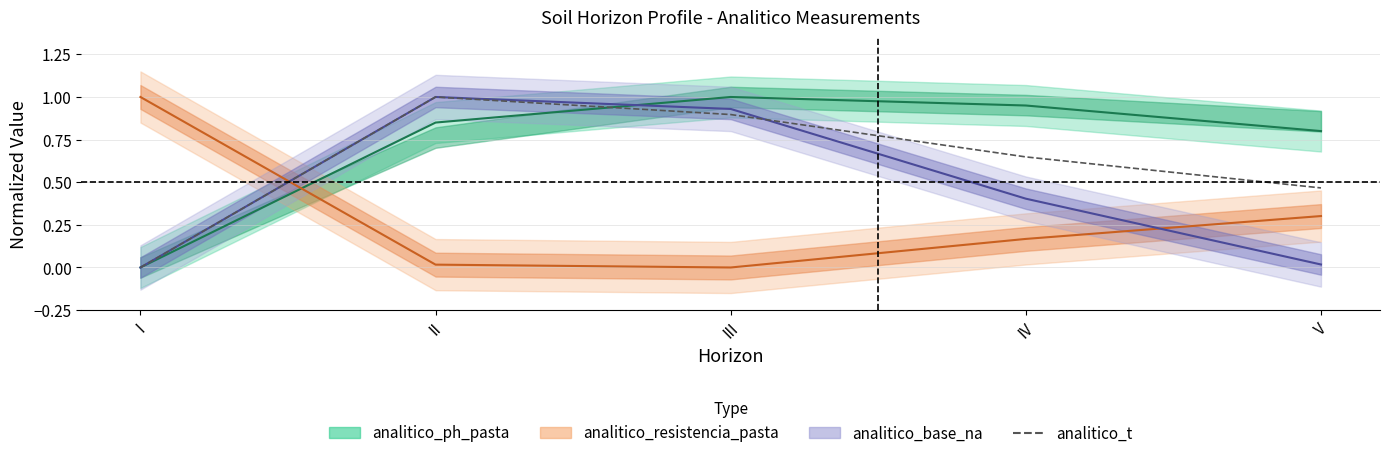

Which label corresponds to the largest value in the chart?

II